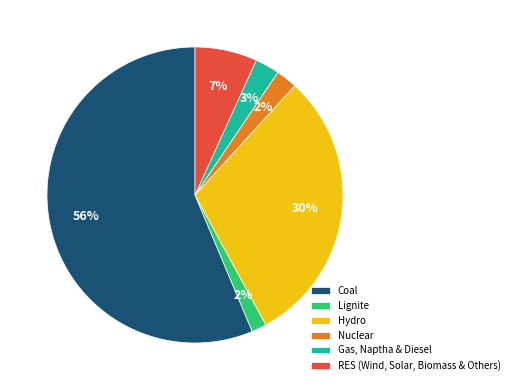

The RES (Wind, Solar, Biomass & Others) slice represents 1% of the pie. True or false?

False